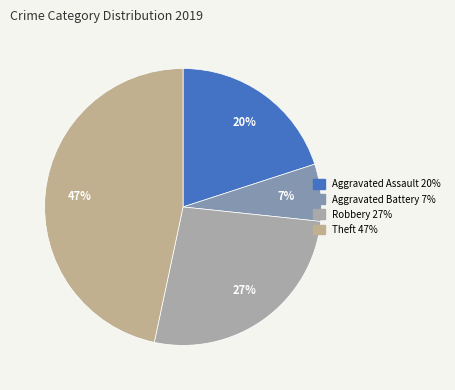

To the nearest percent, what is the difference between the Aggravated Battery and Aggravated Assault slice percentages?

13%